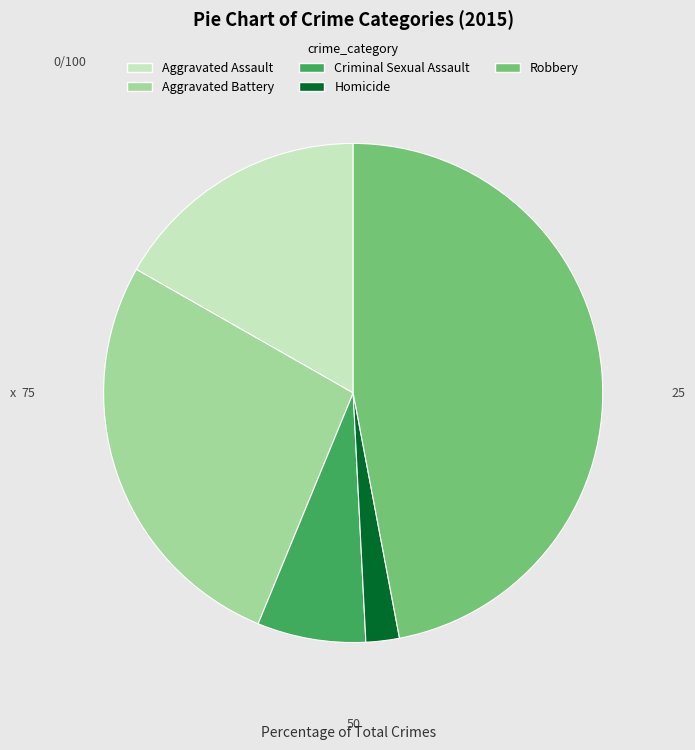

Between Criminal Sexual Assault and Aggravated Assault, which is larger?

Aggravated Assault